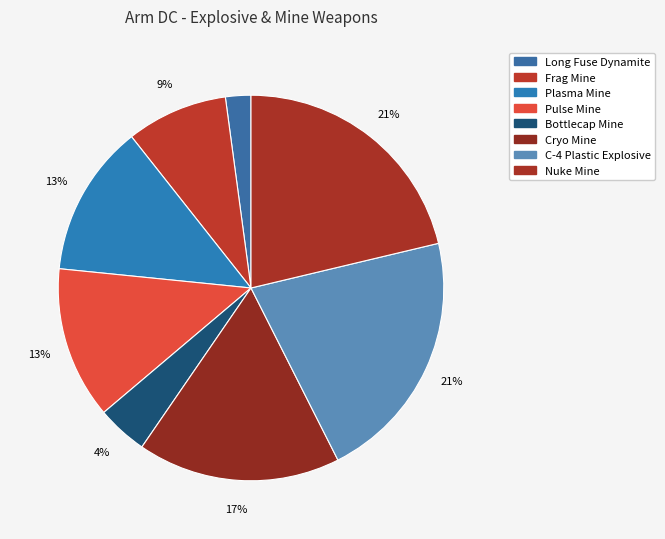

Is it true that Cryo Mine is 17% of the pie?

True